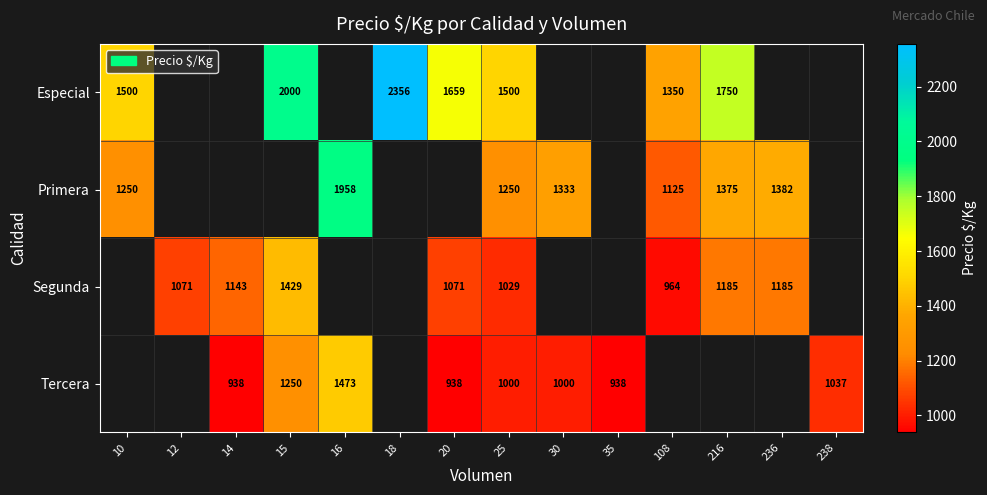

What is the maximum value shown in the chart?

2356.0